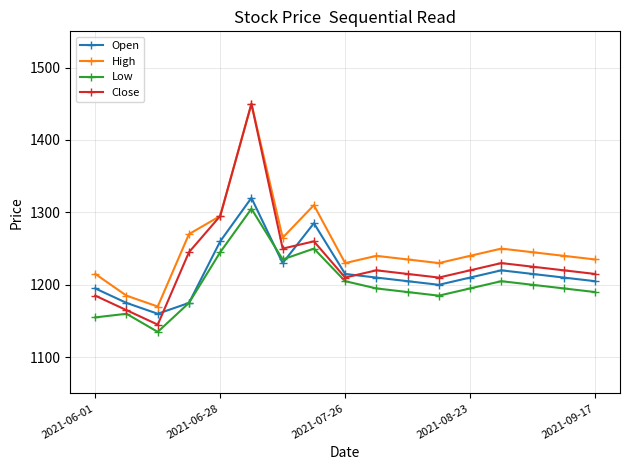

True or false: Low and Close intersect in this chart.

False